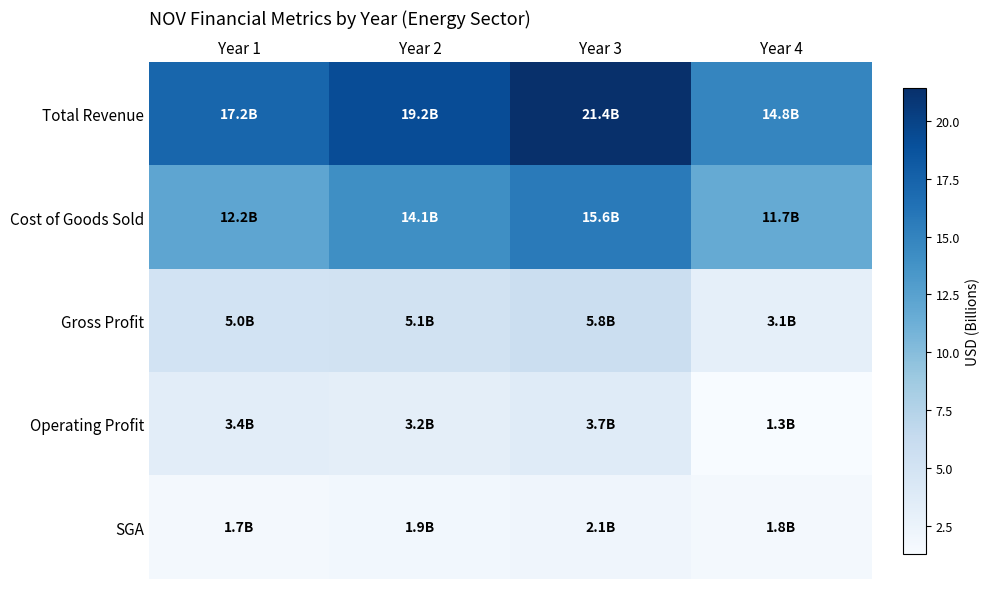

Which has a higher value, Year 4 or Year 3?

Year 3